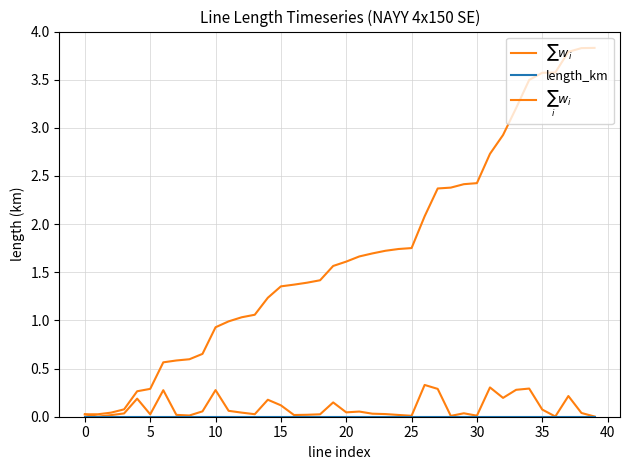

How many lines are shown in the chart?

3